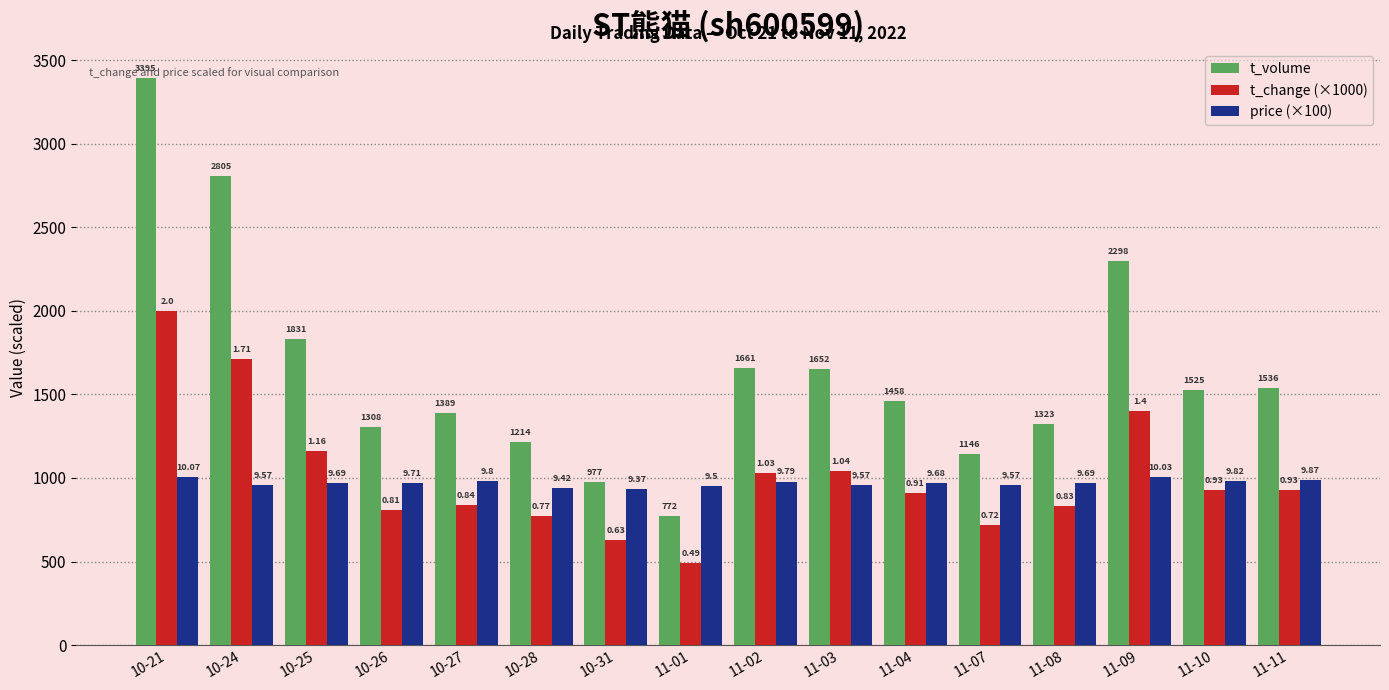

How many bars are there in each group?

3